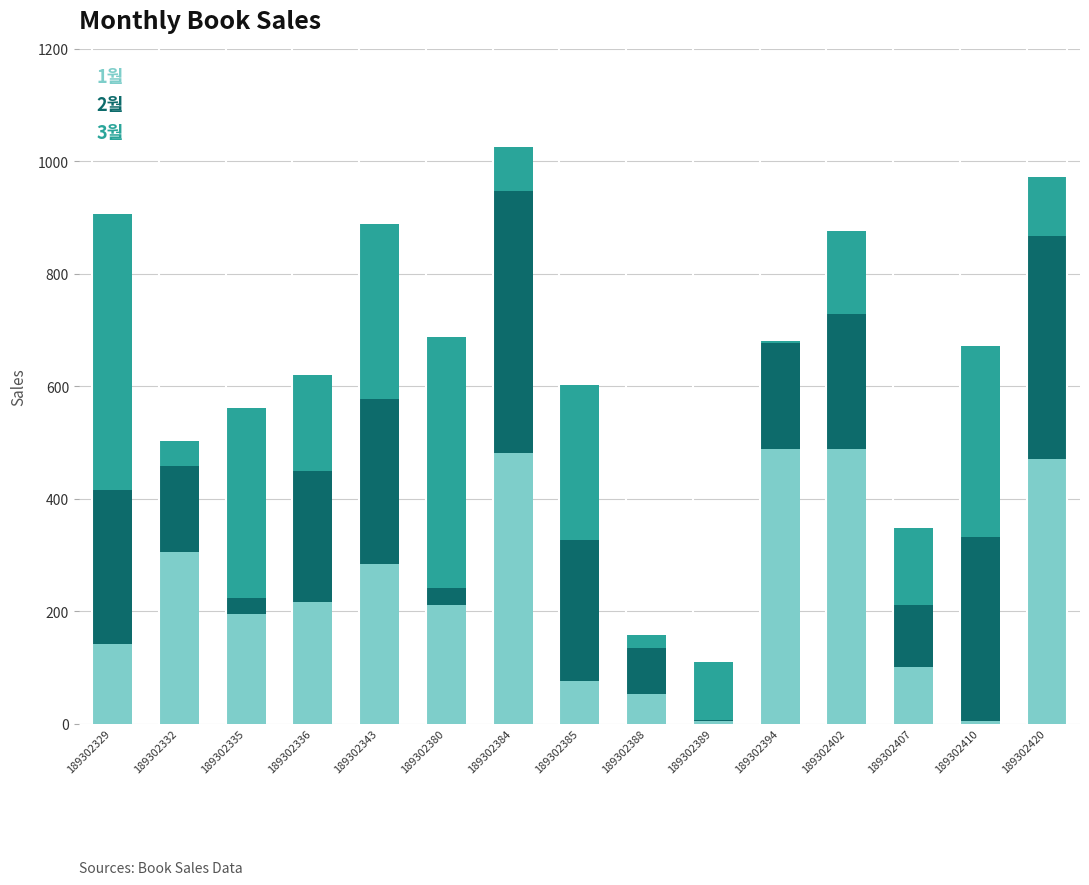

Is it true that 1월 equals 126 at 189302385?

False